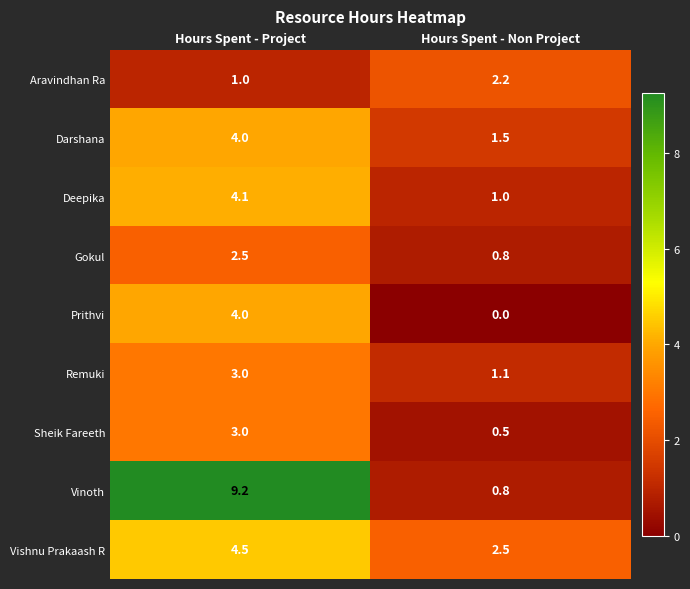

What is the sum of all Darshana values?

5.5